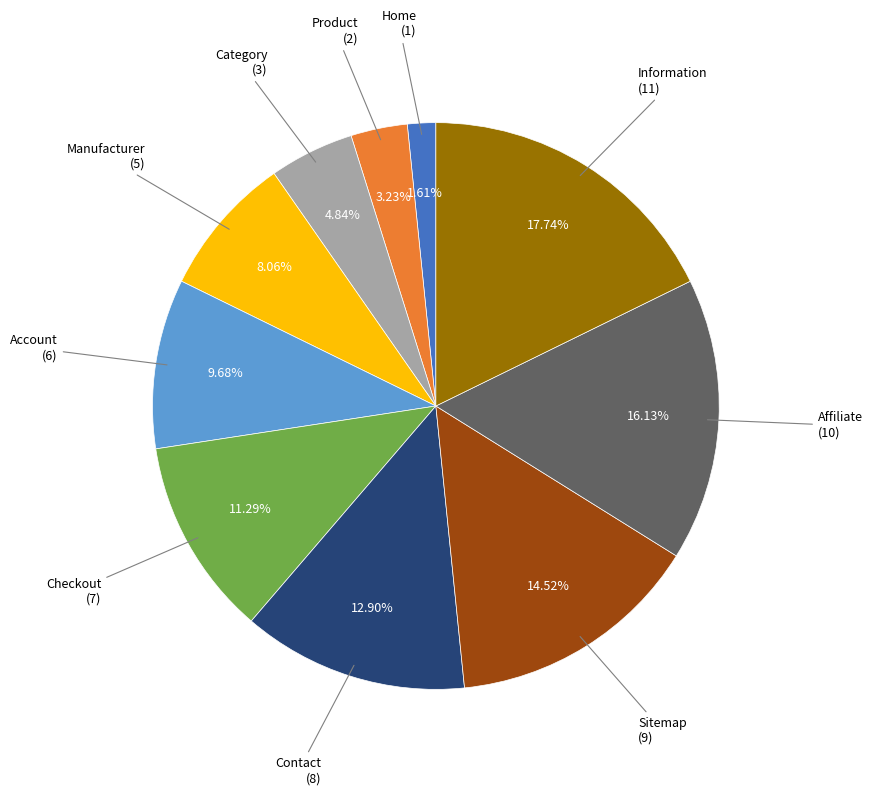

Is there any slice that represents more than half of the pie?

No